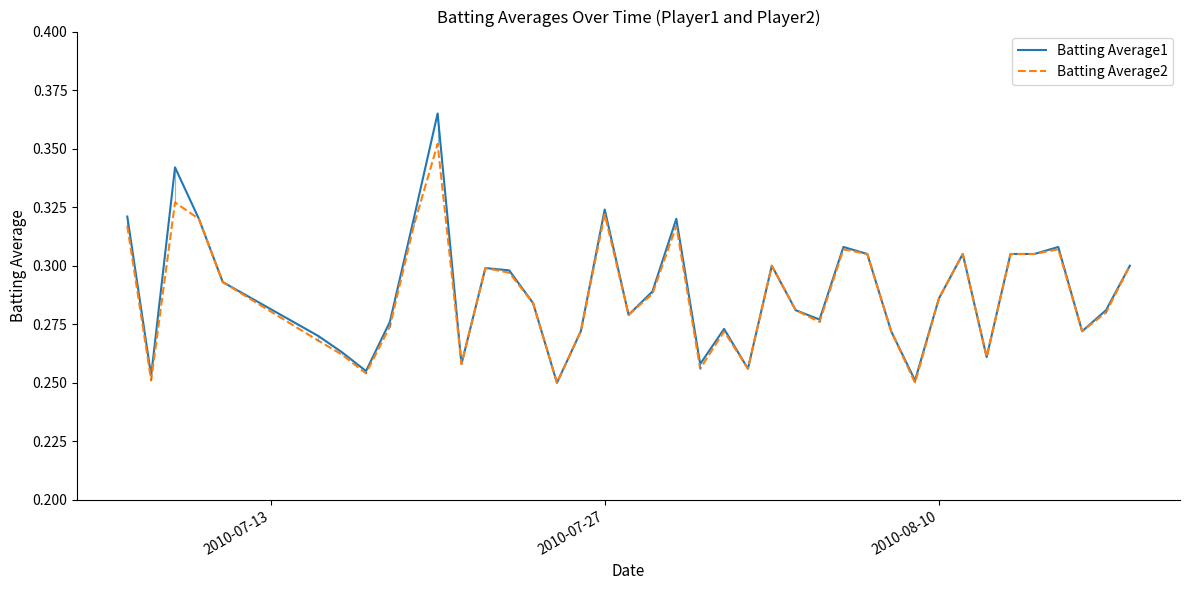

What are all the series names shown in the legend?

Batting Average1, Batting Average2